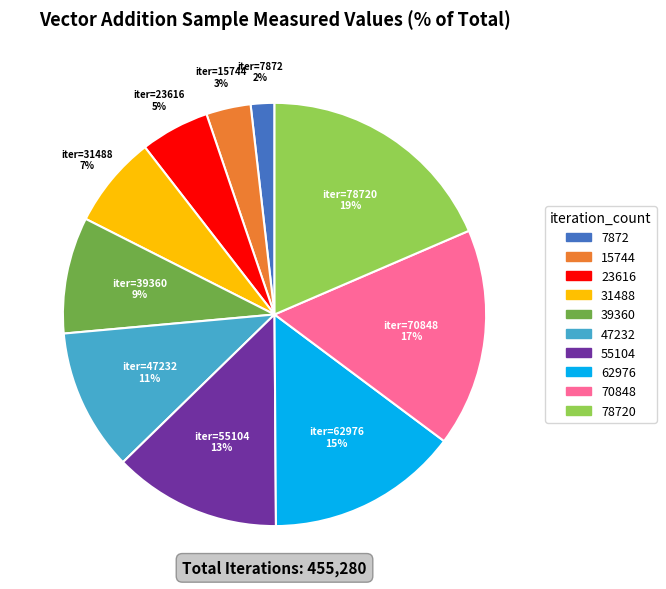

Does any single category account for the majority?

No